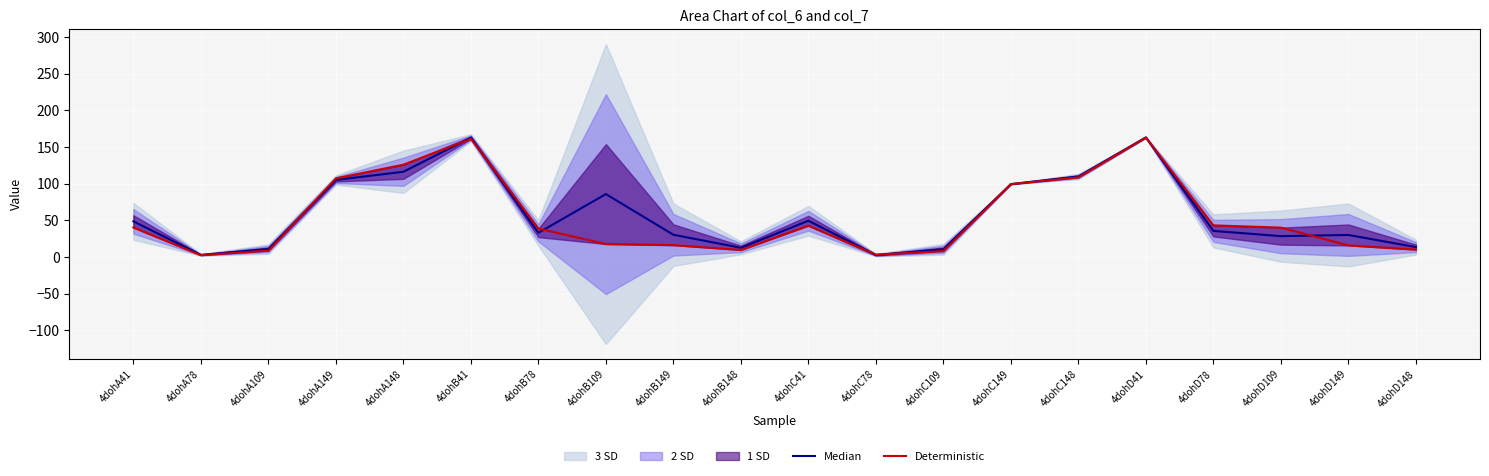

True or false: Median has more than 0 points higher than both neighbors.

True